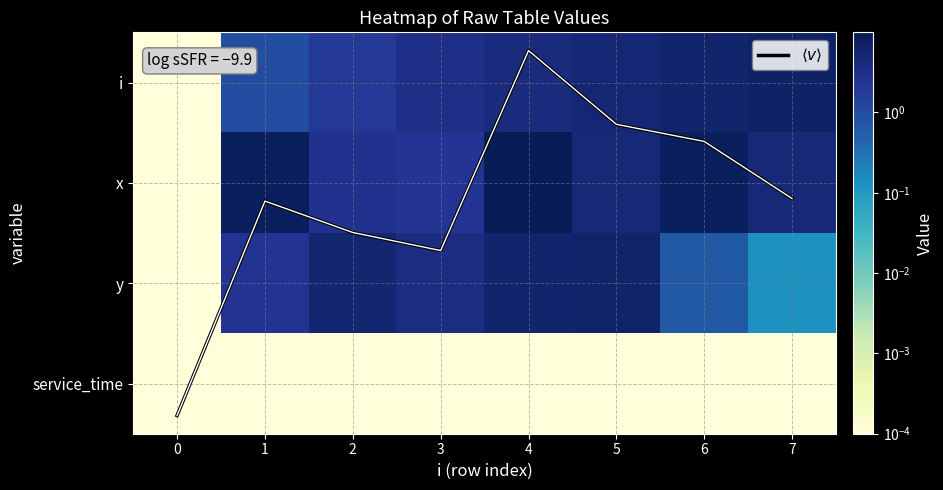

Which has a higher value, 6 or 2?

6